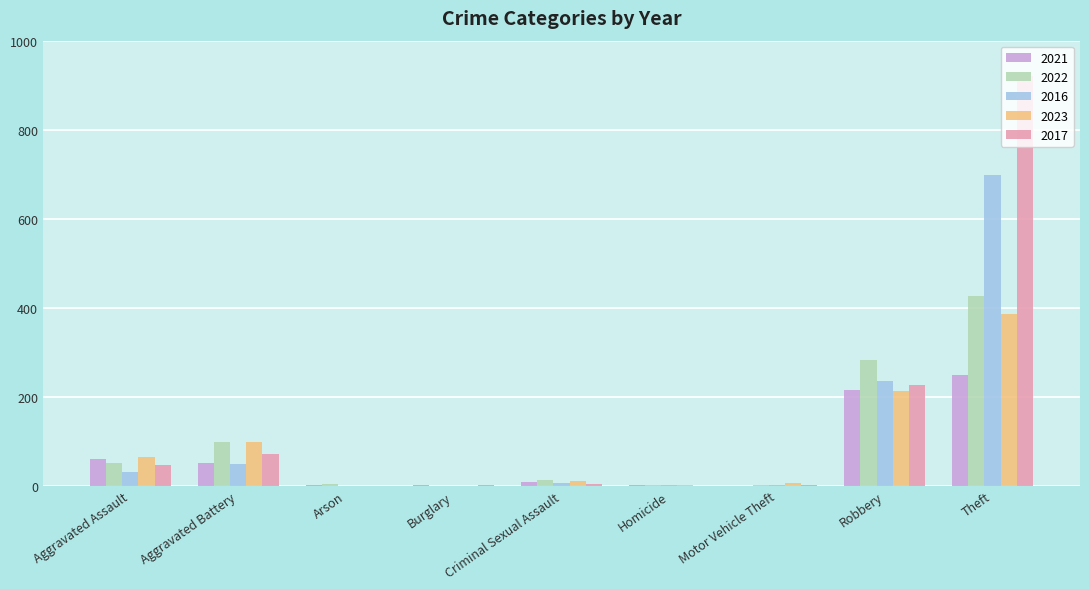

Does the chart contain stacked bars?

No